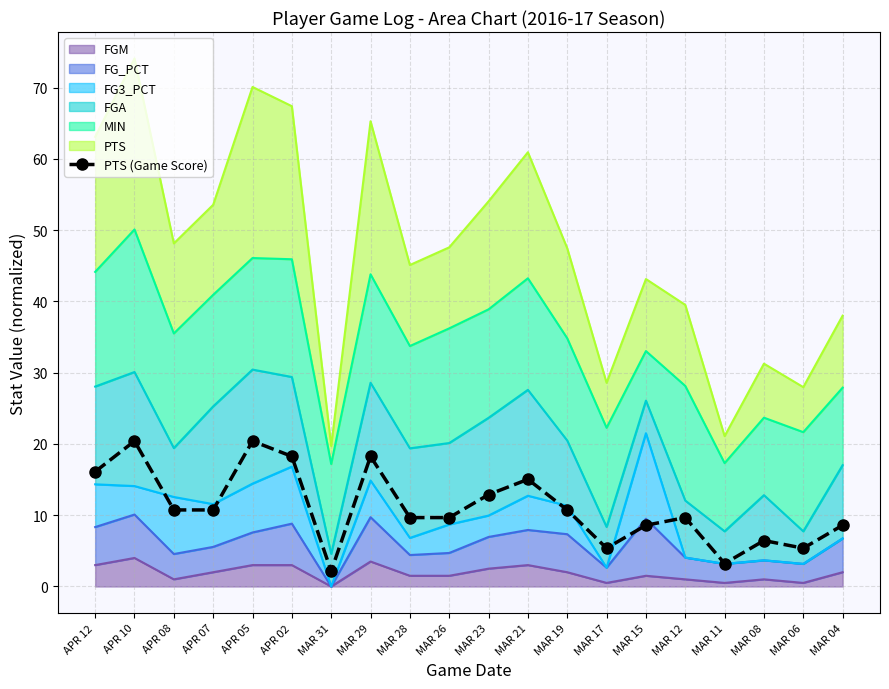

What position from the right is APR 08?

18